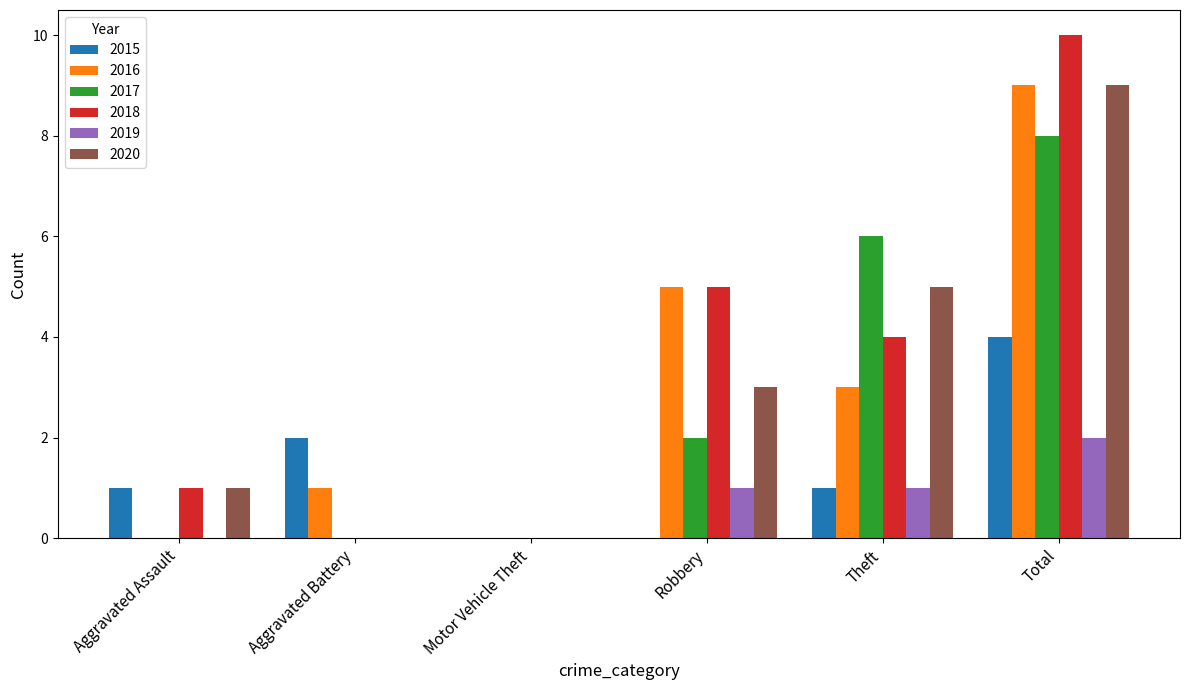

Which category has the highest value in the 2017 series?

Total